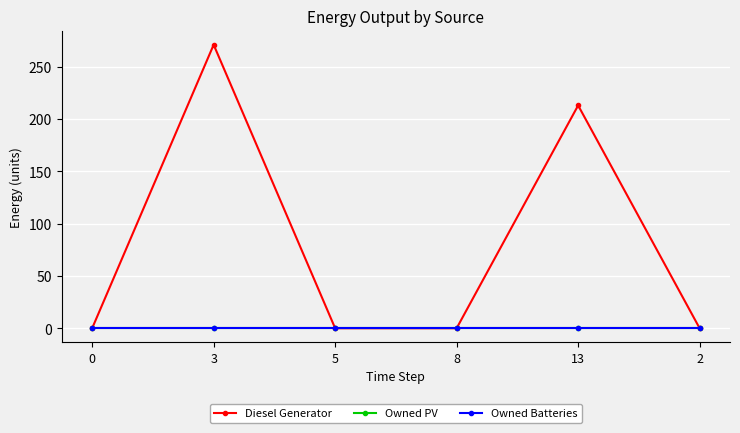

Reading right to left, extract all data points from this chart.

Diesel Generator: 0.0	213.0	0.0	0.0	271.0	0.0
Owned PV: 0.0	0.0	0.0	0.0	0.0	0.0
Owned Batteries: 0.0	0.0	0.0	0.0	0.0	0.0